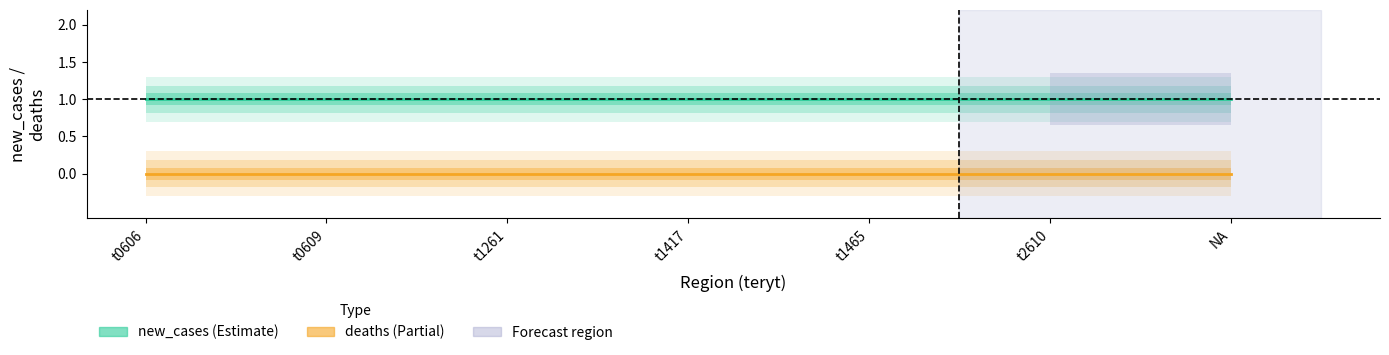

Which series has the widest spread of values?

new_cases